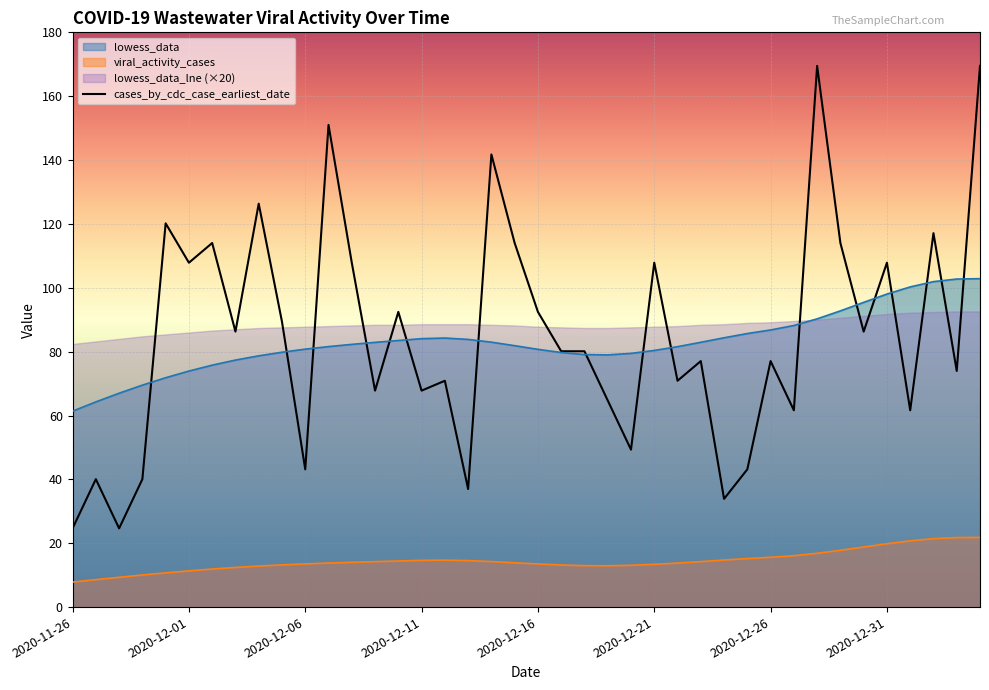

What is the difference between the values at 23 and 9?

24.7